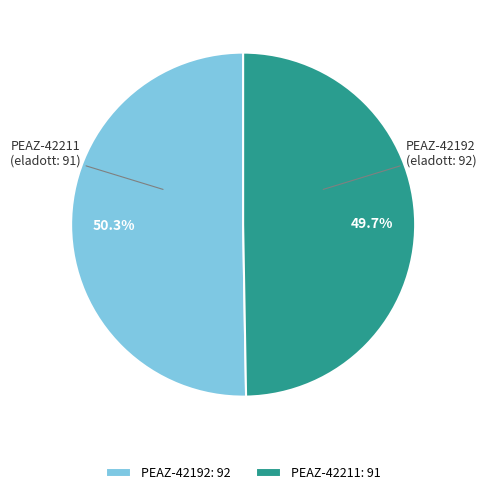

True or false: PEAZ-42211 accounts for 55% of the total.

False